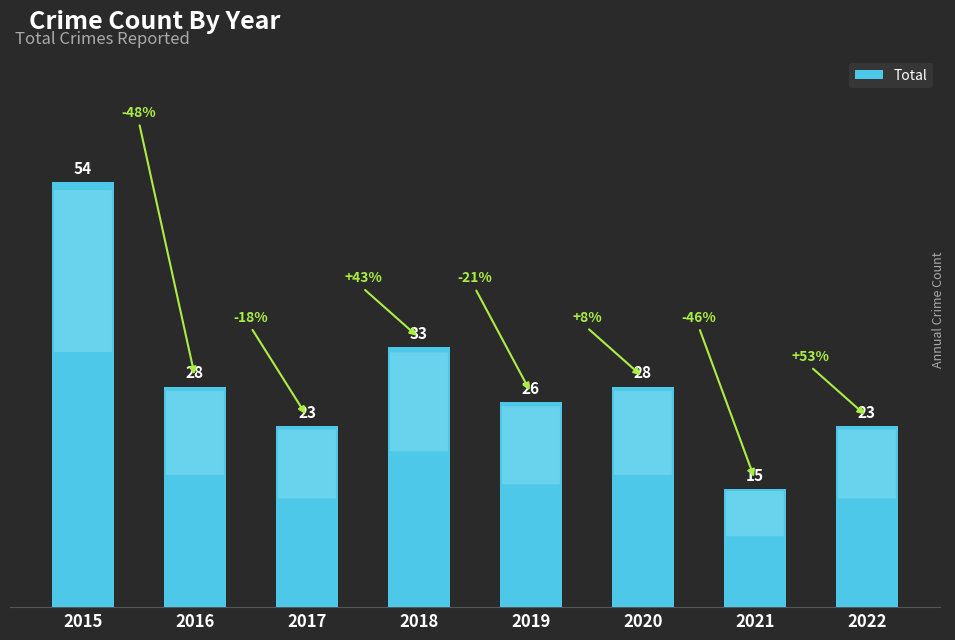

The value at 2015 is 54. True or false?

True